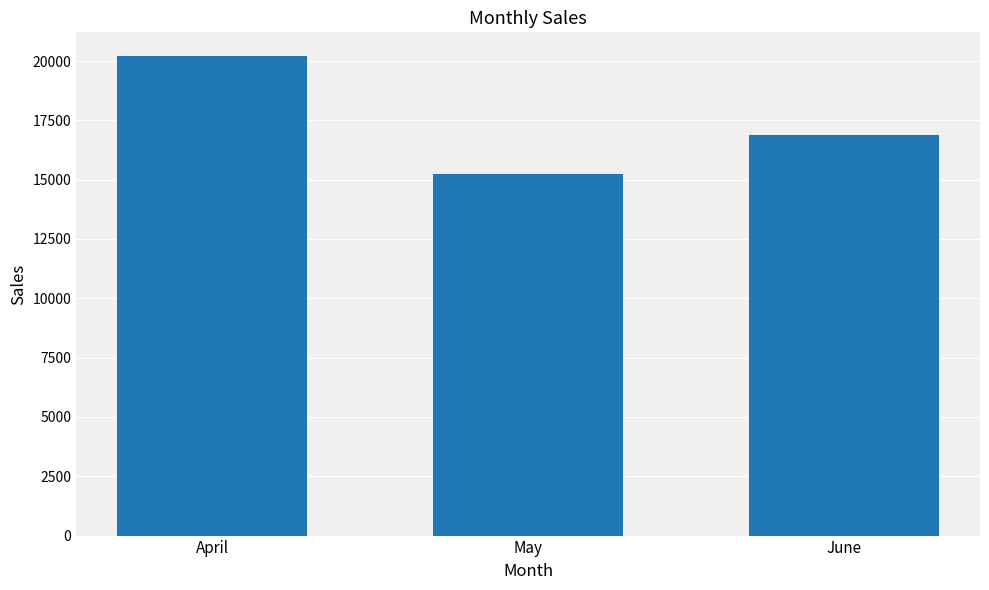

What is the sum of all values?

52322